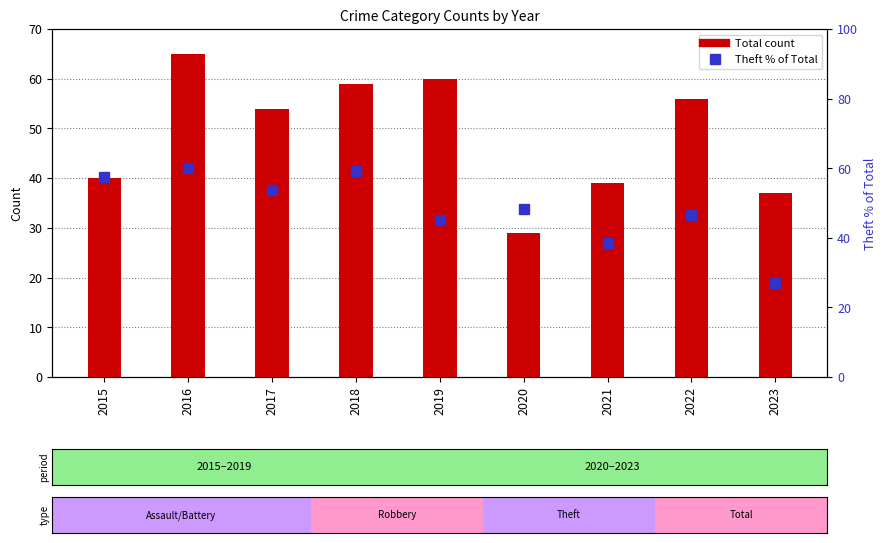

The value of Theft % of Total at 2021 is 65.2. True or false?

False